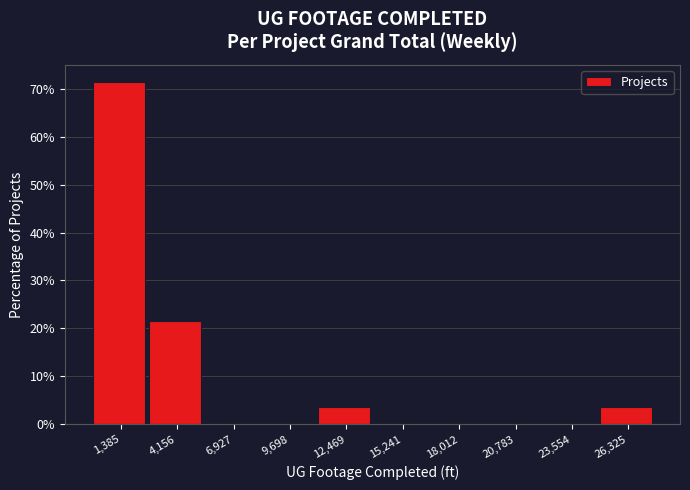

Over which range of the x-axis is the bar tallest?

0 to 3000